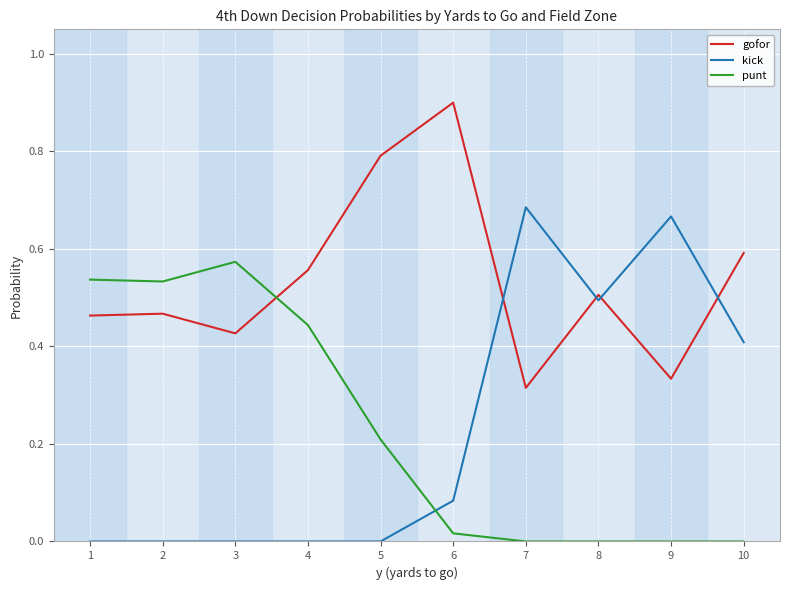

Rank the series by their maximum value, from highest to lowest.

gofor, kick, punt